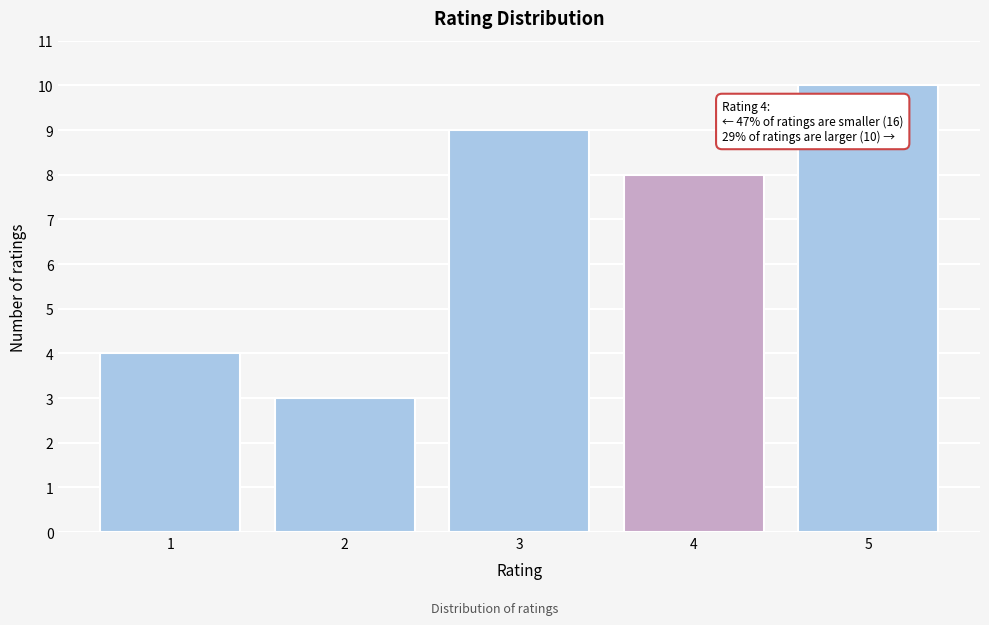

Reading left to right, what are all the values shown in this chart?

4	3	9	8	10